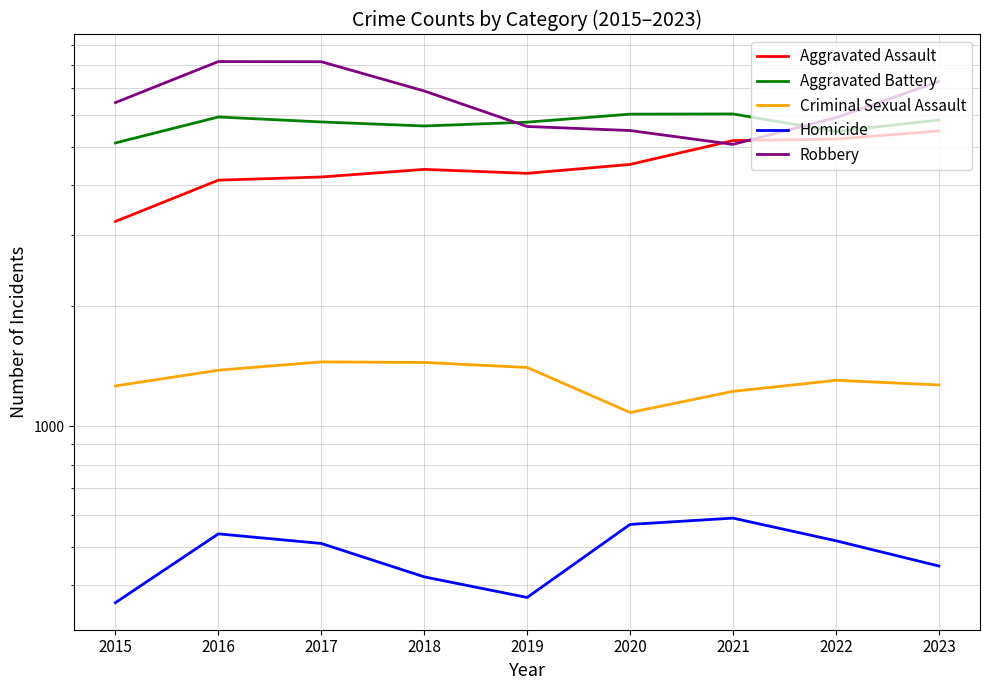

Which series has the largest range (max minus min)?

Robbery